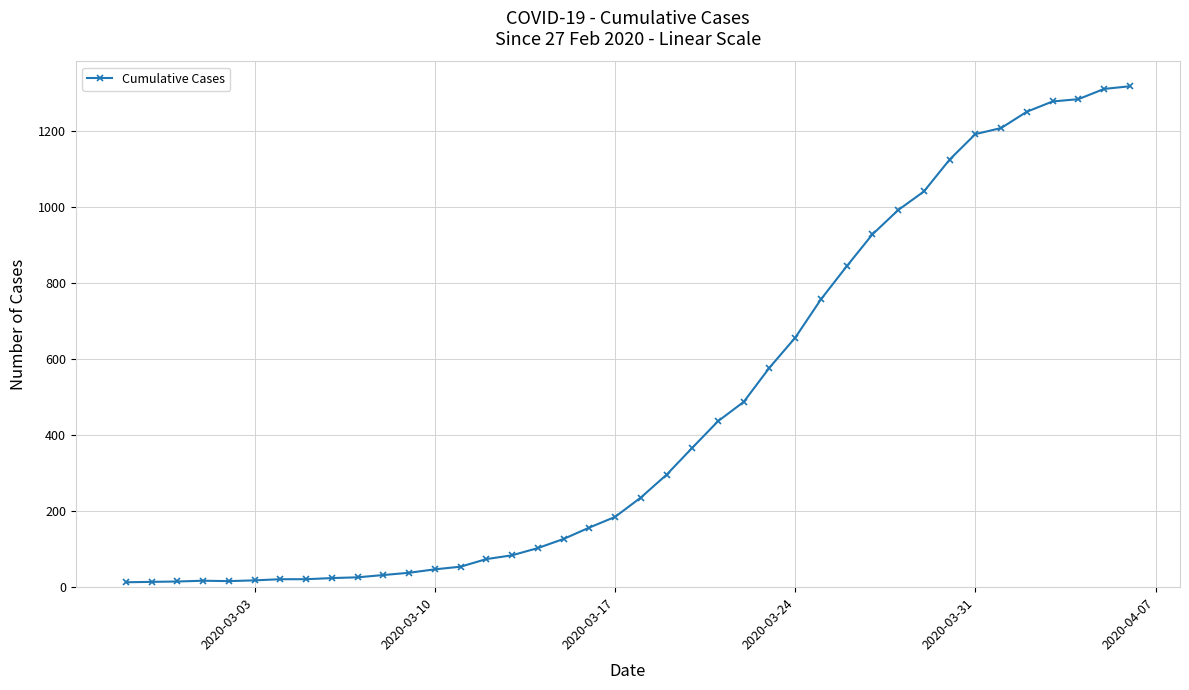

Count the number of data series in this chart.

1